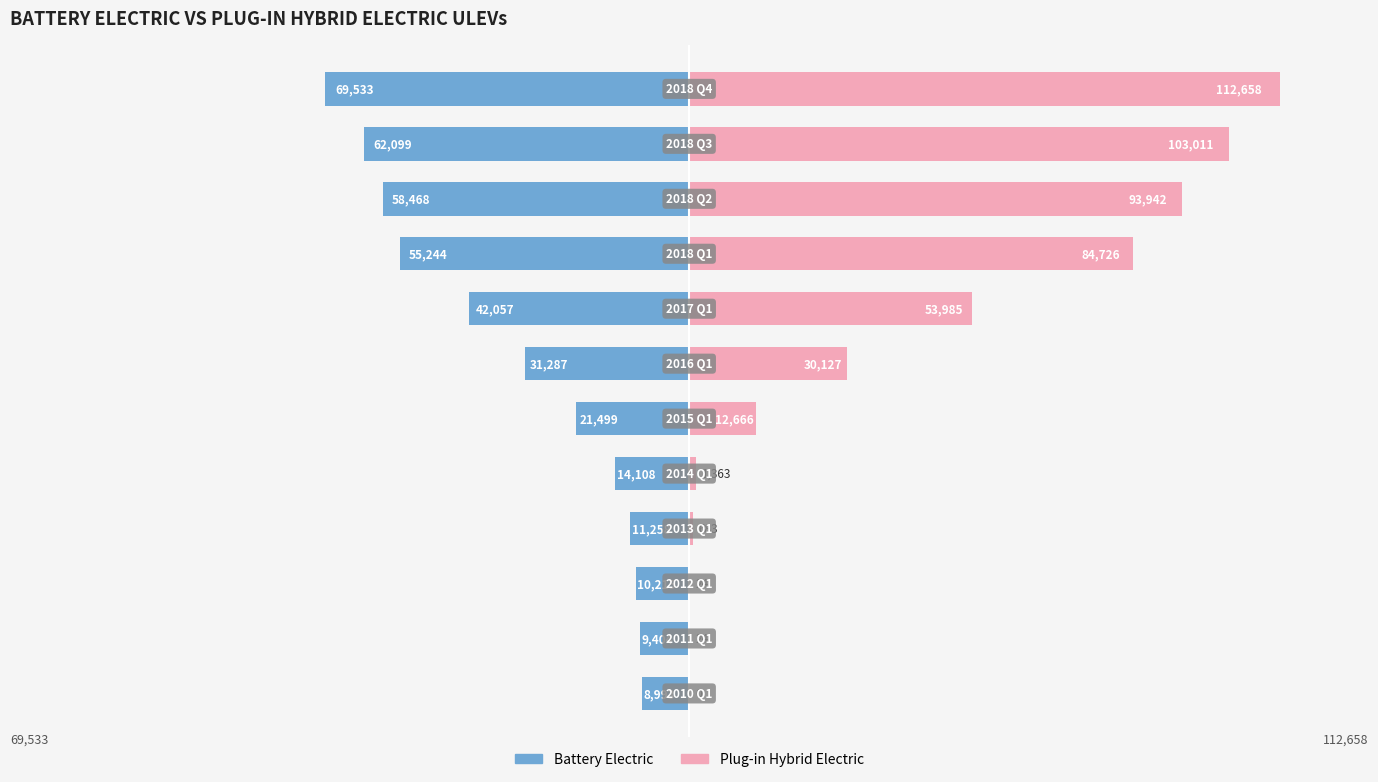

List the series in order of their overall mean, highest first.

Plug-in Hybrid Electric, Battery Electric